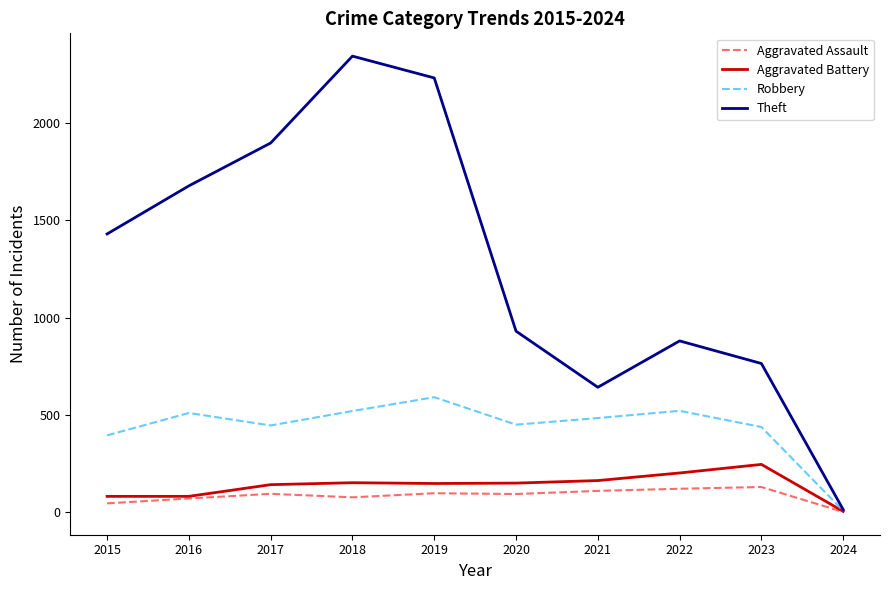

Which series has the widest spread of values?

Theft